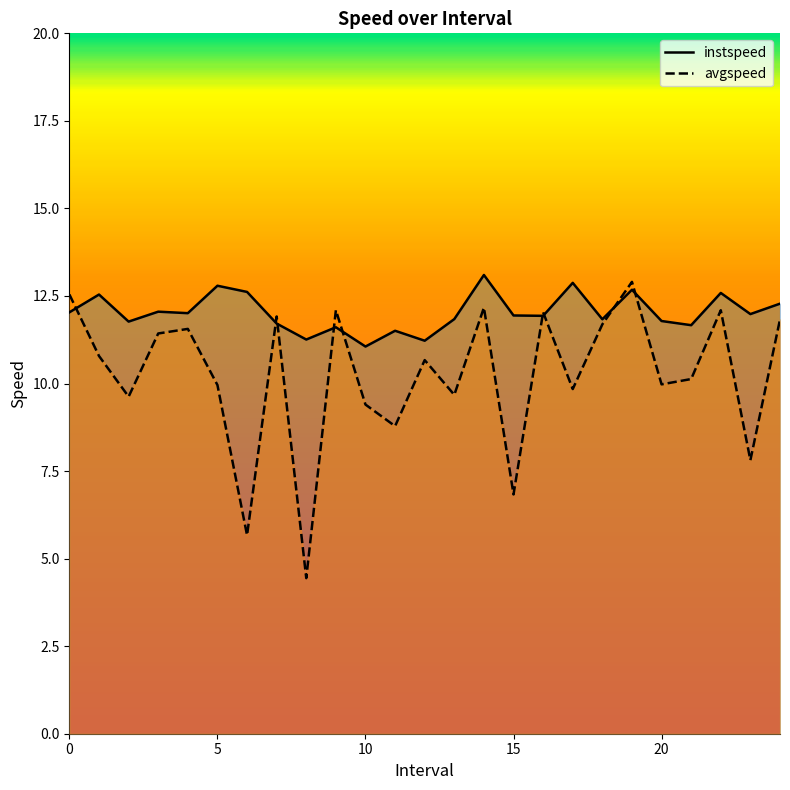

What is the difference between the maximum and minimum values in the instspeed series?

2.0